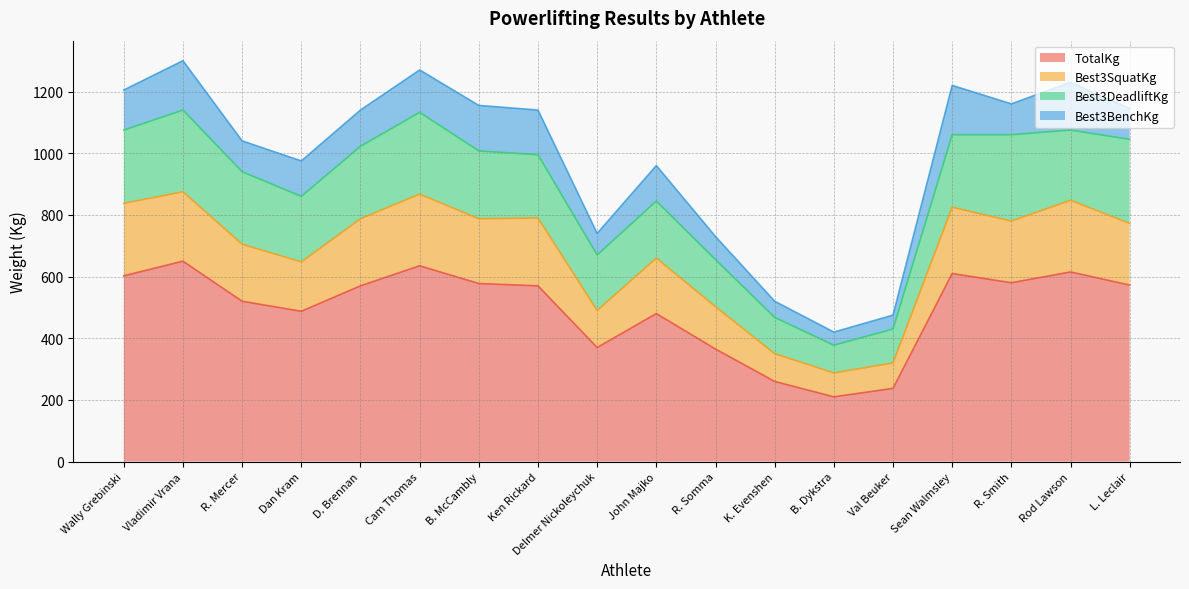

At which label does TotalKg reach its minimum?

B. Dykstra